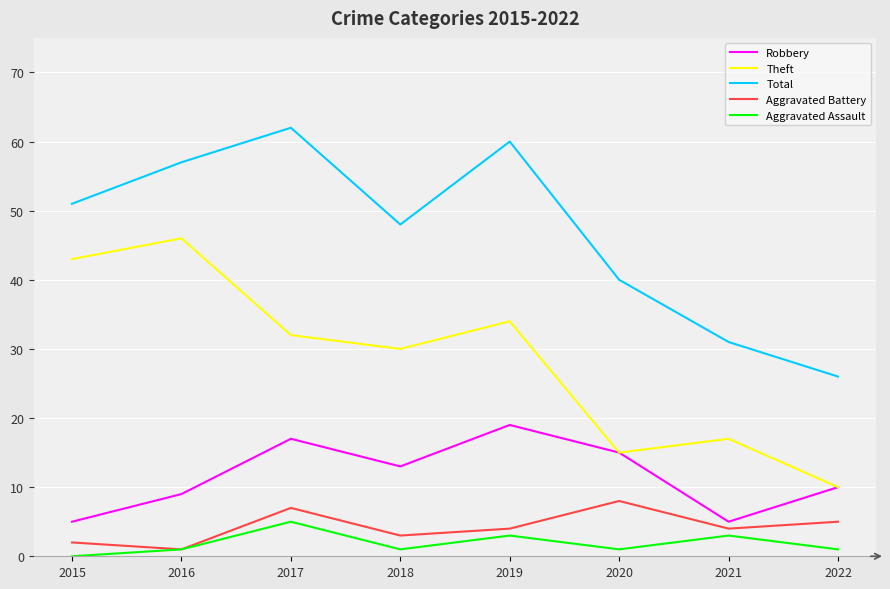

At which category does the chart reach its minimum across all series?

2015